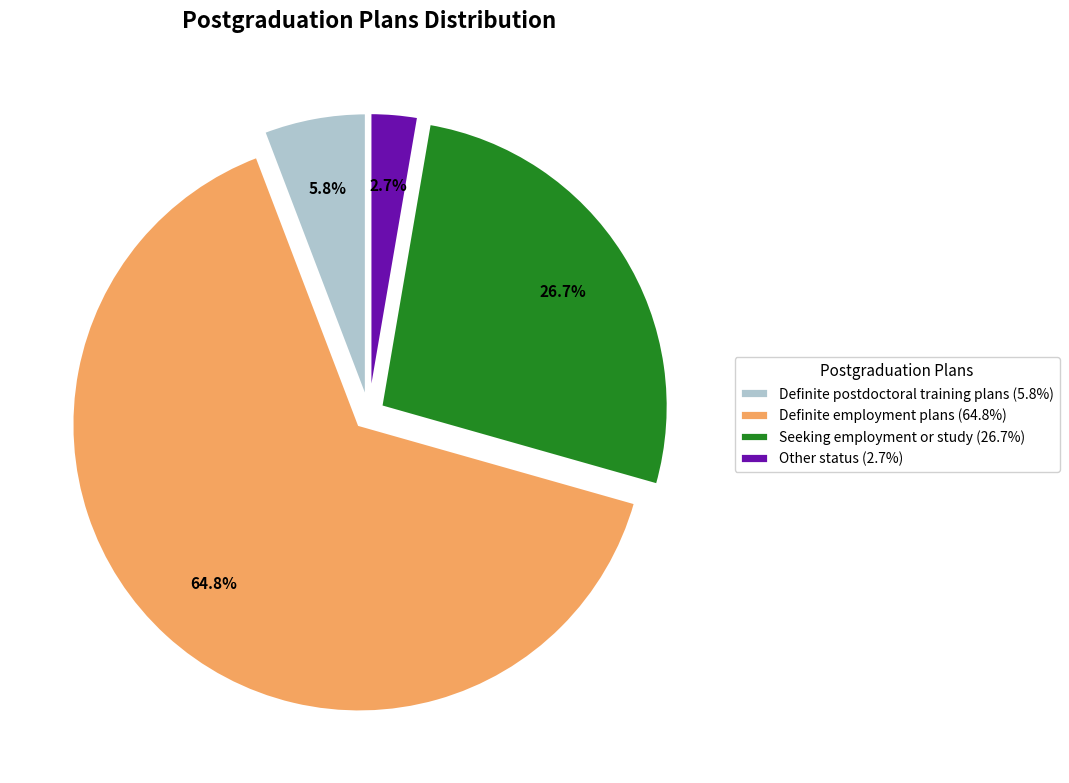

Between Definite postdoctoral training plans and Seeking employment or study, which is larger?

Seeking employment or study